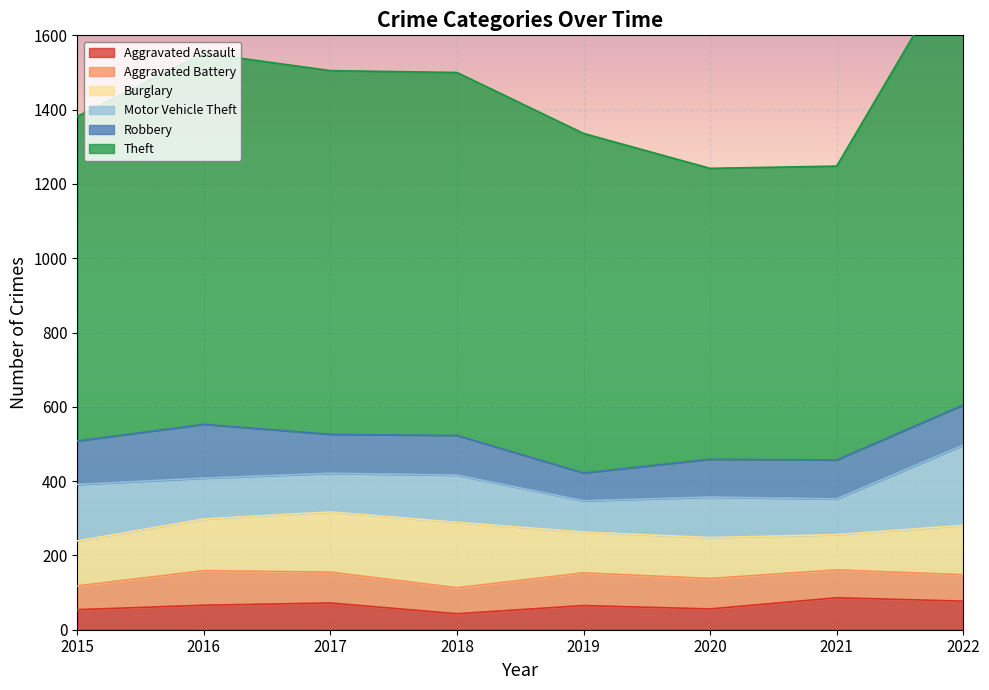

Is it true that Aggravated Battery equals 101 at 2021?

False